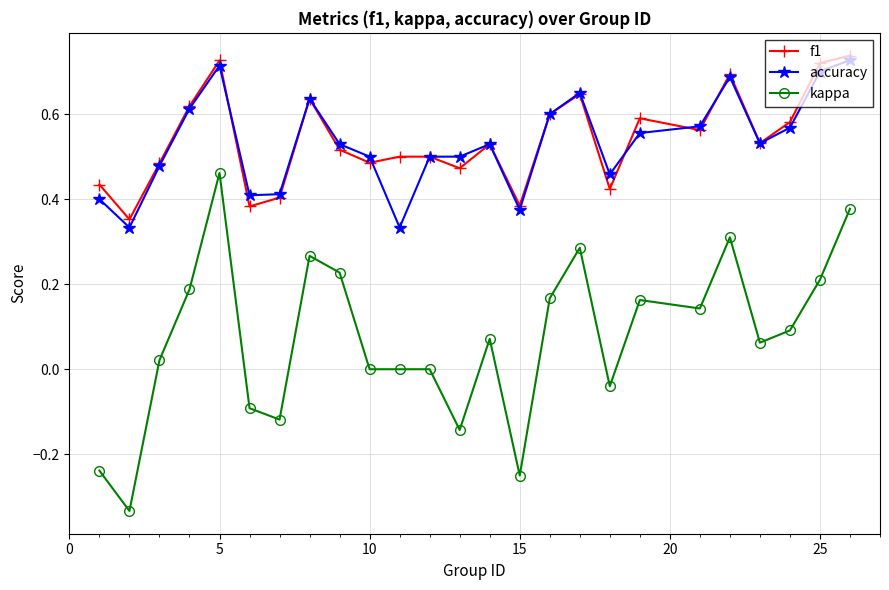

True or false: f1 has more than 1 interior local peaks.

True